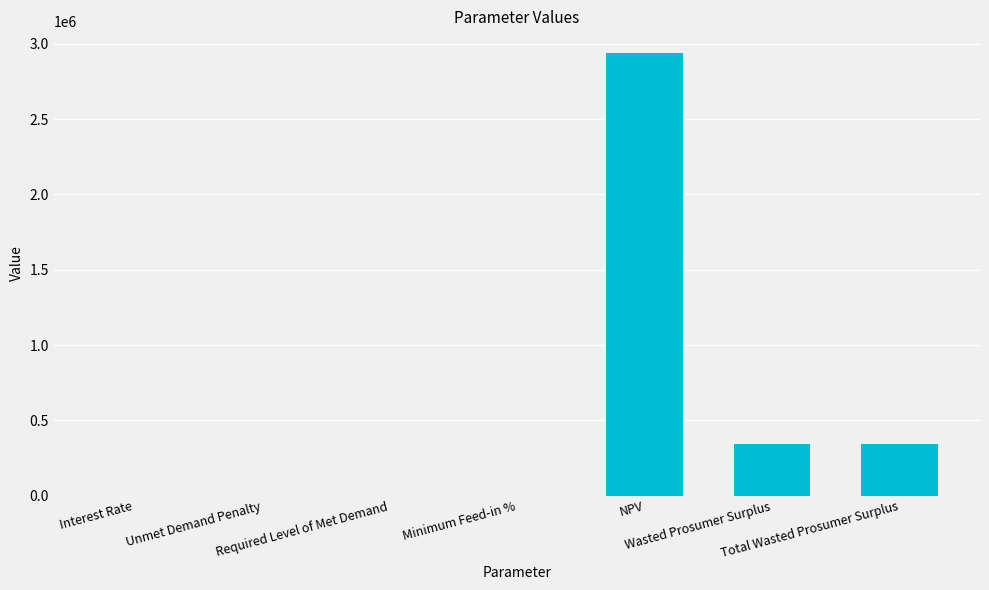

Are the bars grouped side by side (vs. stacked)?

No